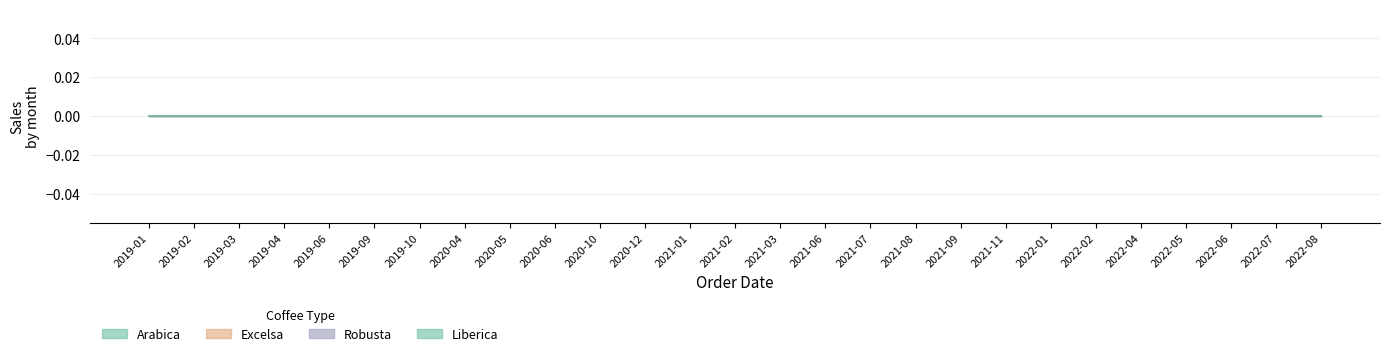

How many lines are shown in the chart?

4